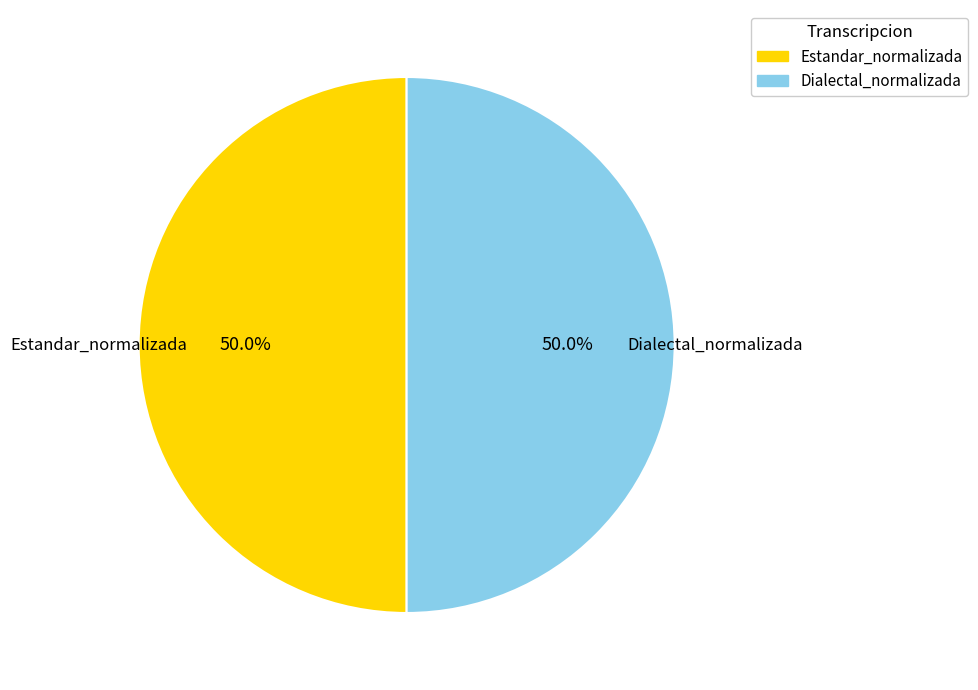

Count the number of slices in the pie.

2